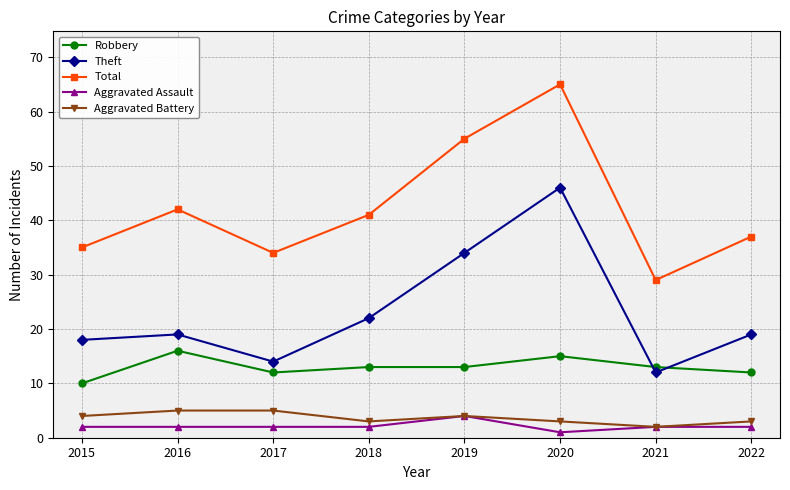

What is the difference between the maximum and second lowest values in the Total series?

31